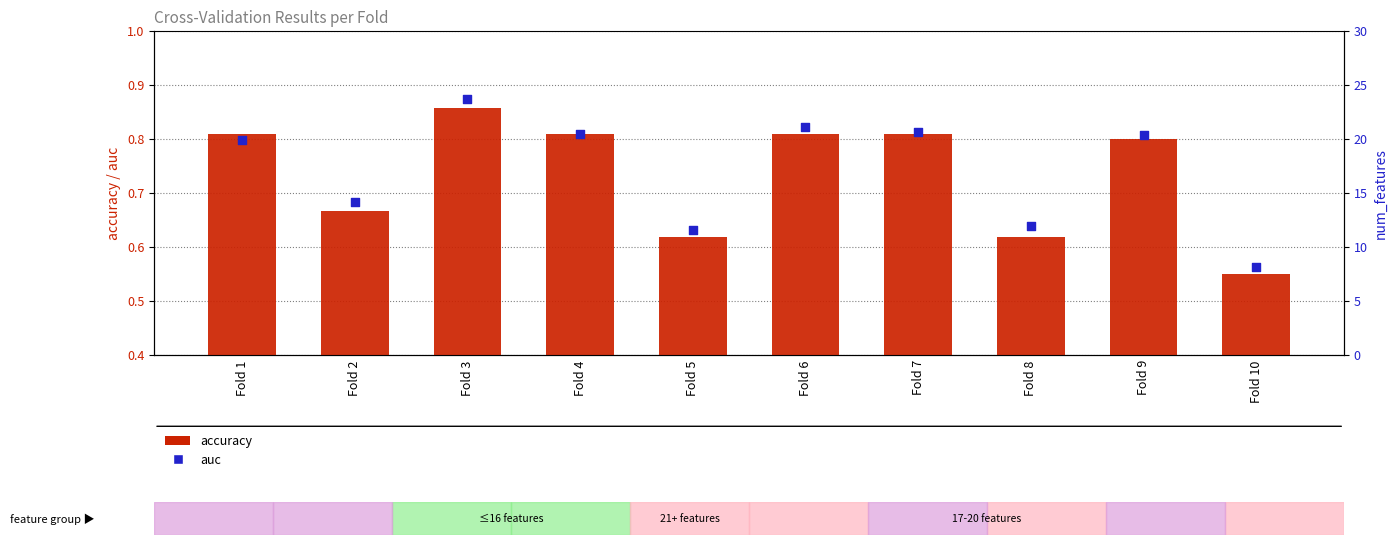

Which series has the largest total across all categories?

num_features